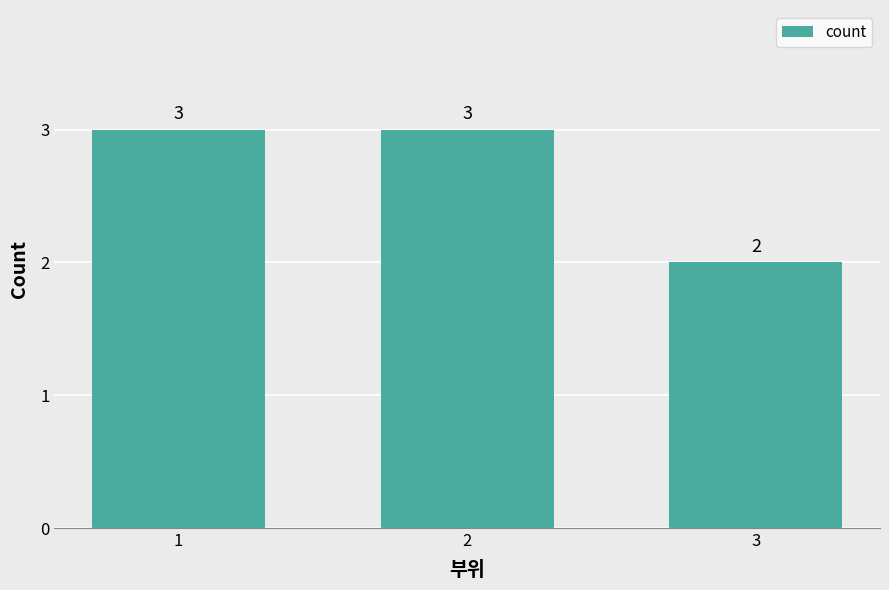

What is the smallest value displayed?

2